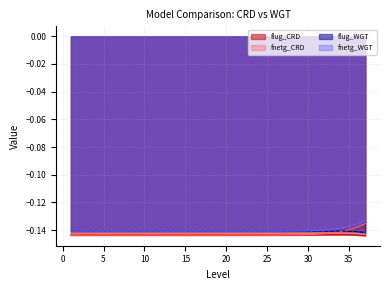

What is the sum of the fnetg_WGT values at 18 and 21?

-0.3